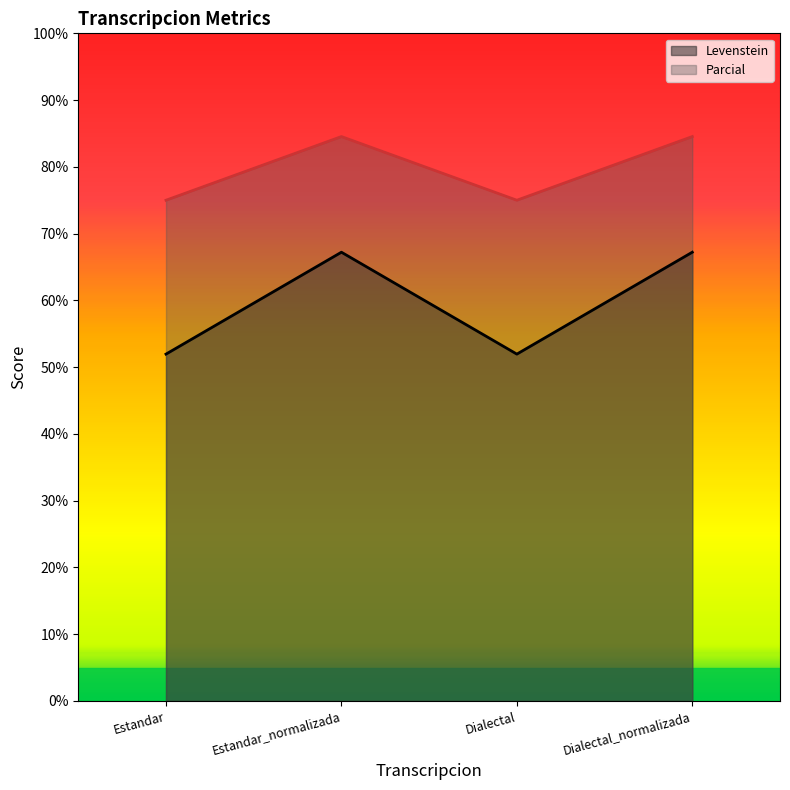

What is the total value across all series at Dialectal?

126.9